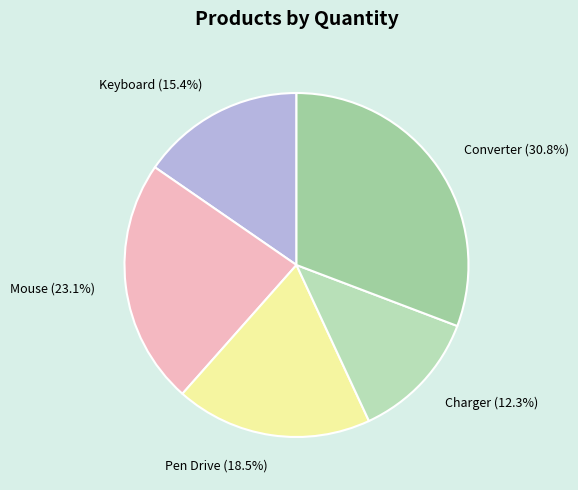

Does Converter account for over 50% of the chart?

No